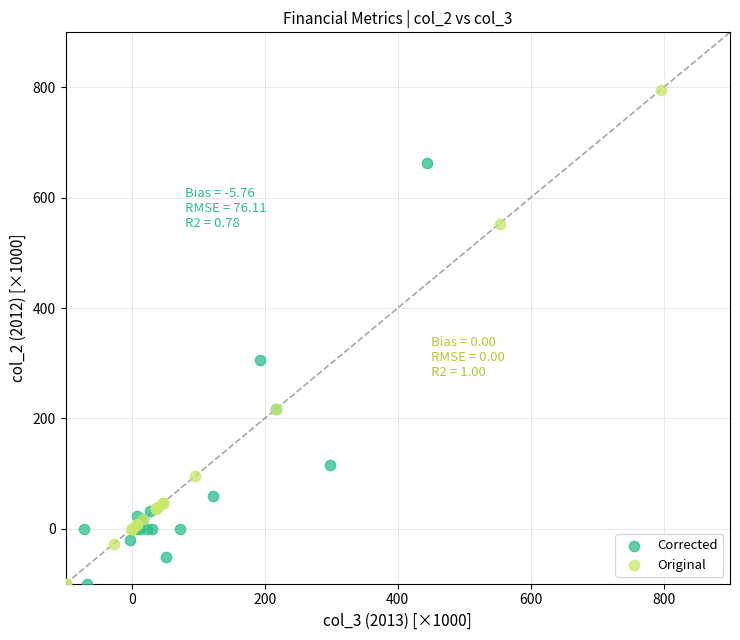

Which series reaches the maximum Y coordinate?

Original